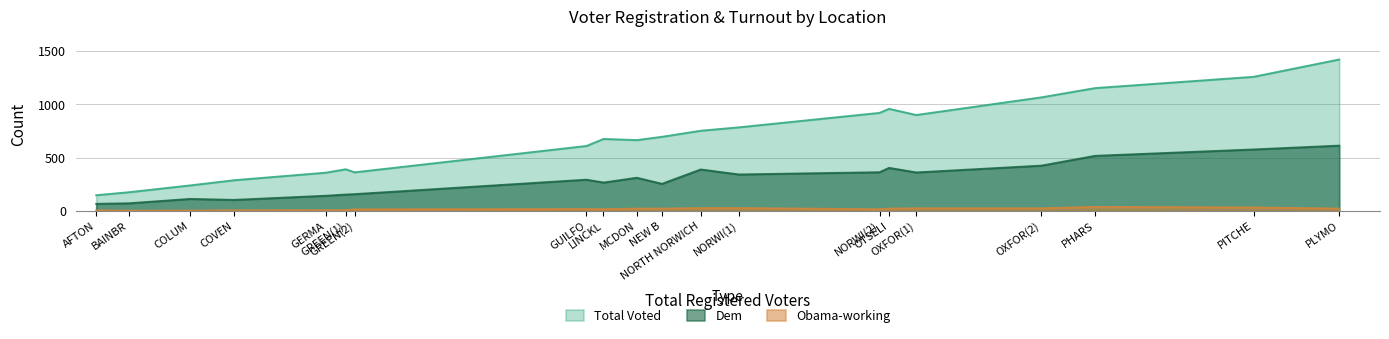

Read the Dem value at PHARS, to the nearest 10.

520